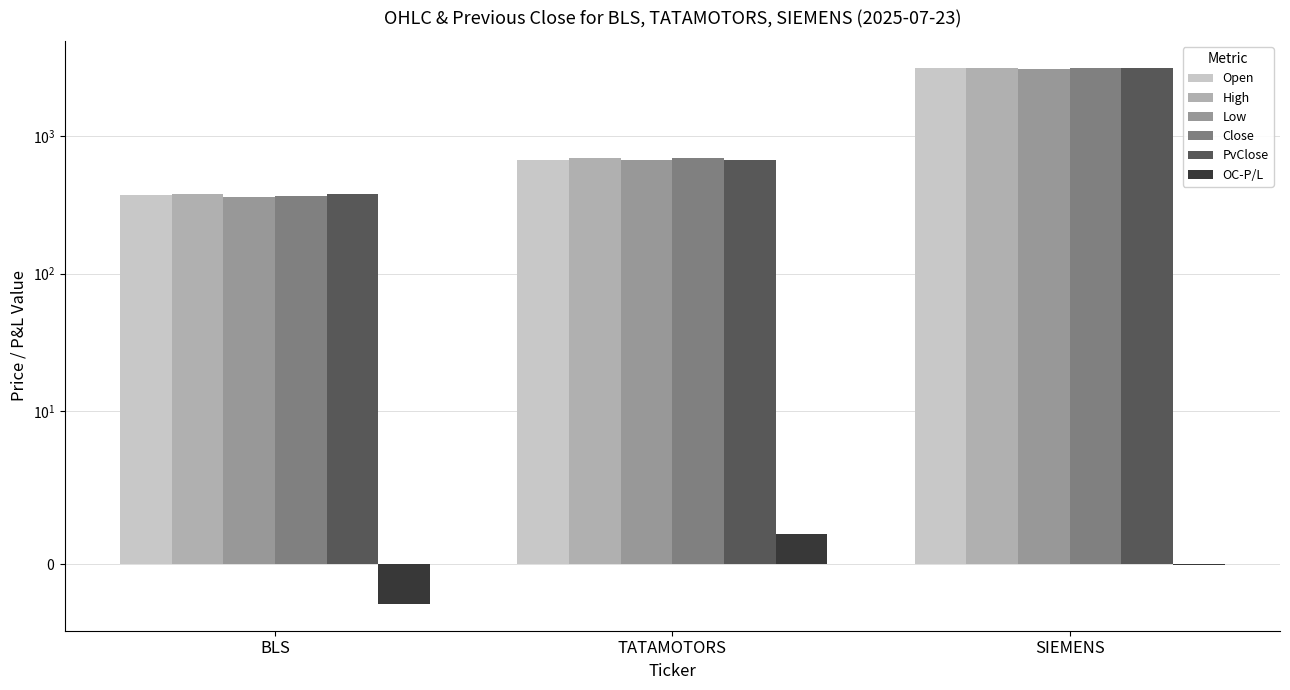

What position from the right is SIEMENS?

1